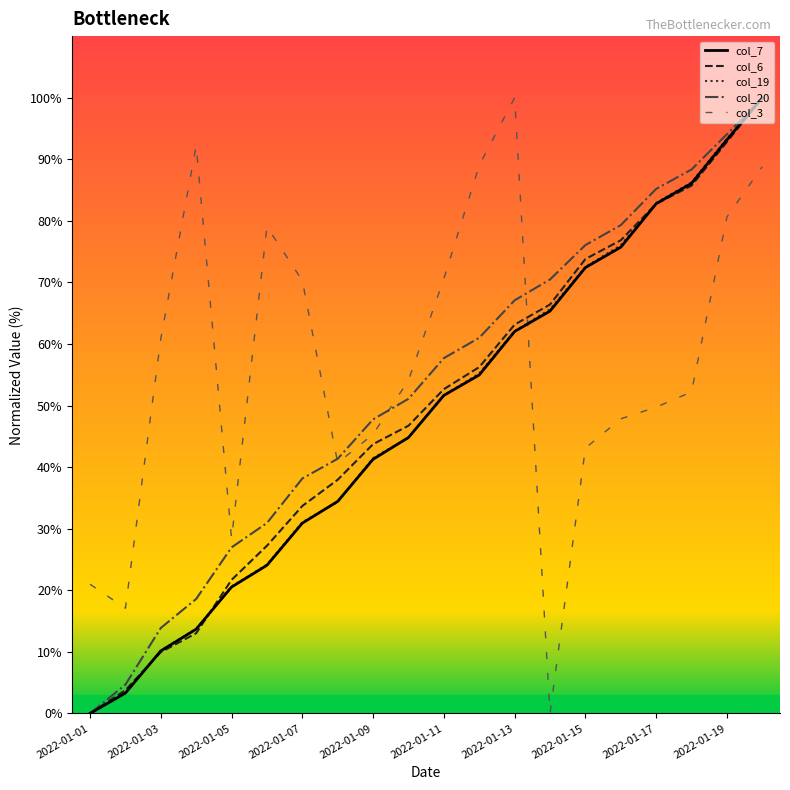

Does the chart have visible grid lines?

No